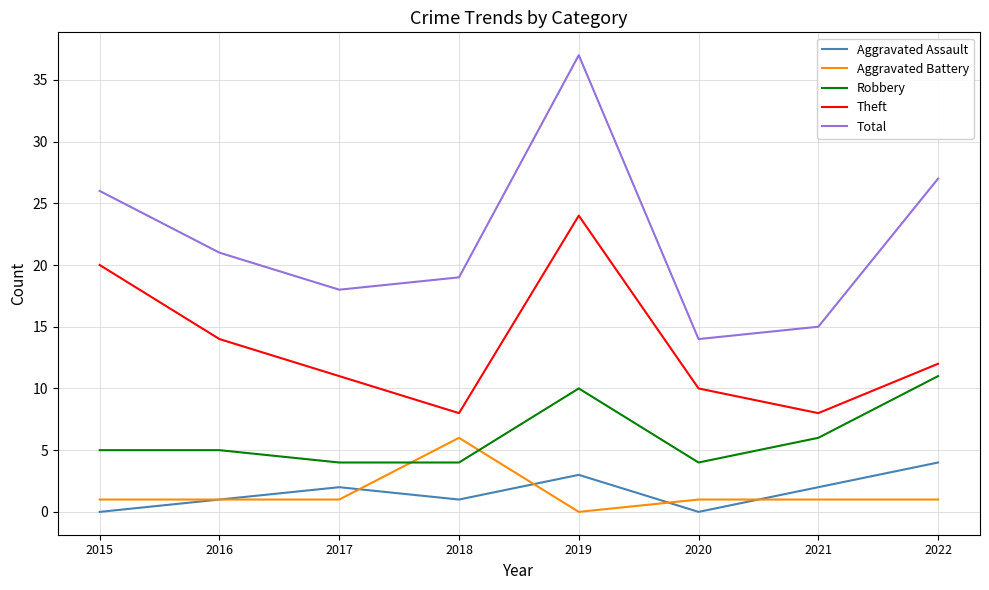

How many distinct data groups are displayed?

5